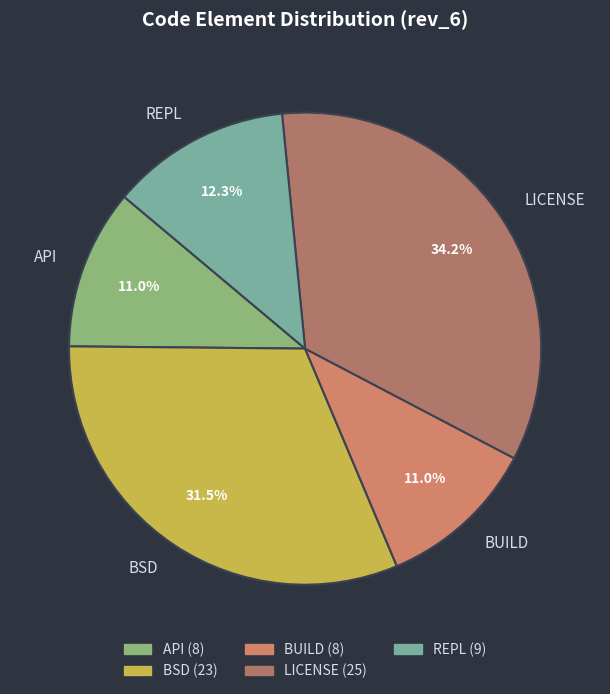

Do REPL and BSD together represent more than half of the pie?

No